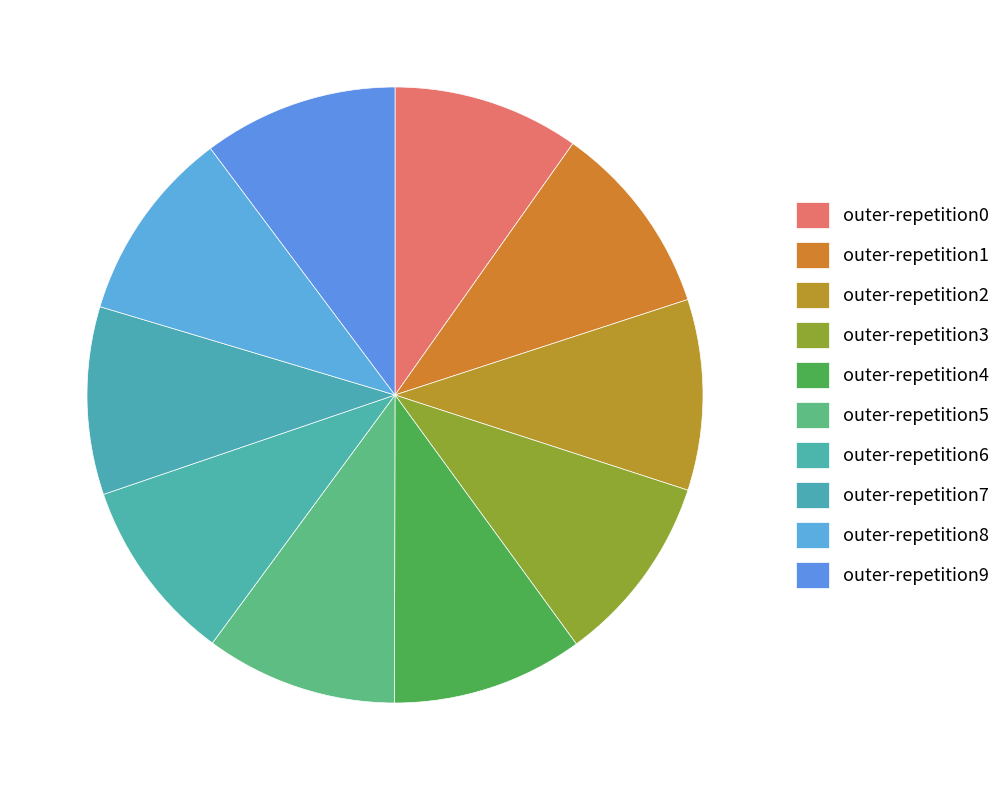

What percentage is the outer-repetition0 slice, to the nearest percent?

10%